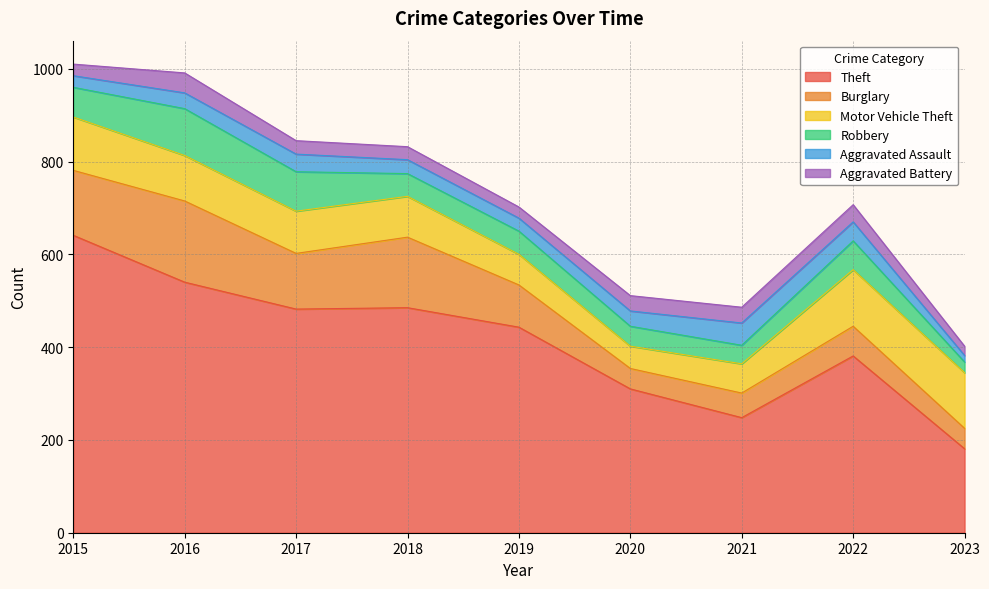

Where is the first local maximum for Robbery?

2016